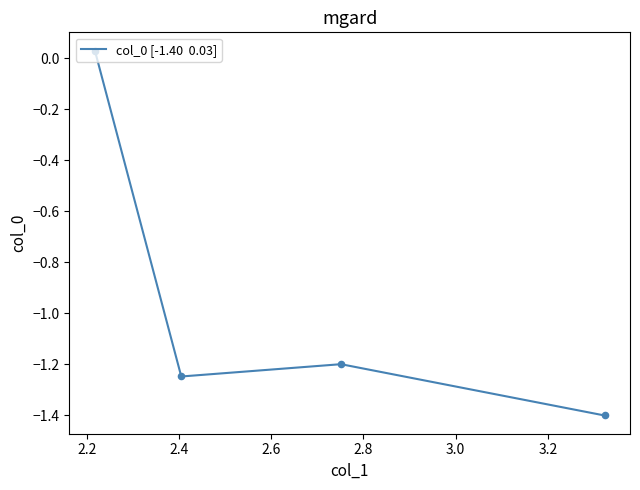

What is the minimum value shown in the chart?

-1.4